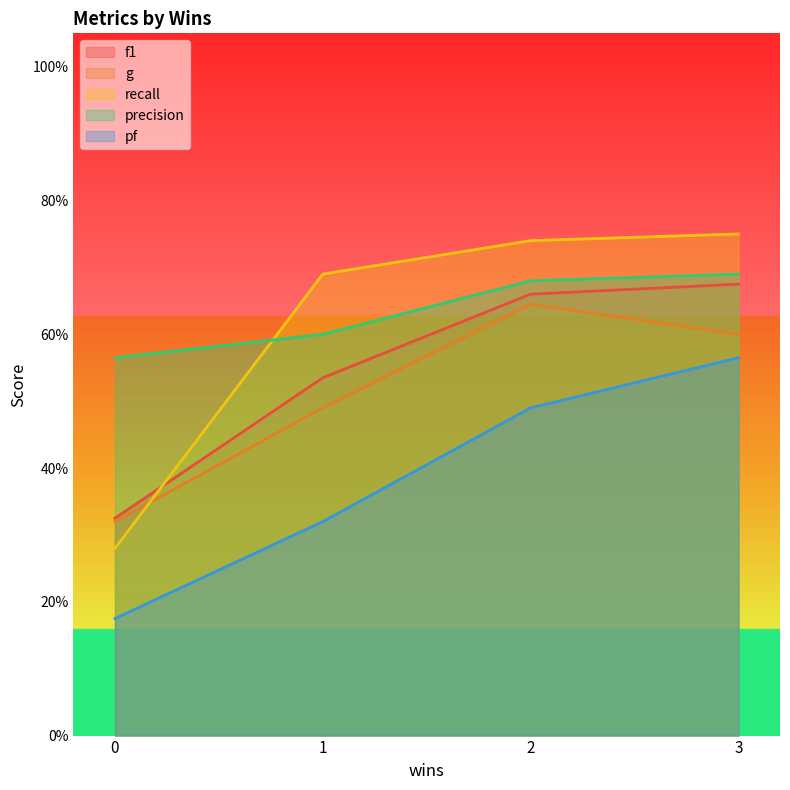

What is the total value across all series at 0?

1.7